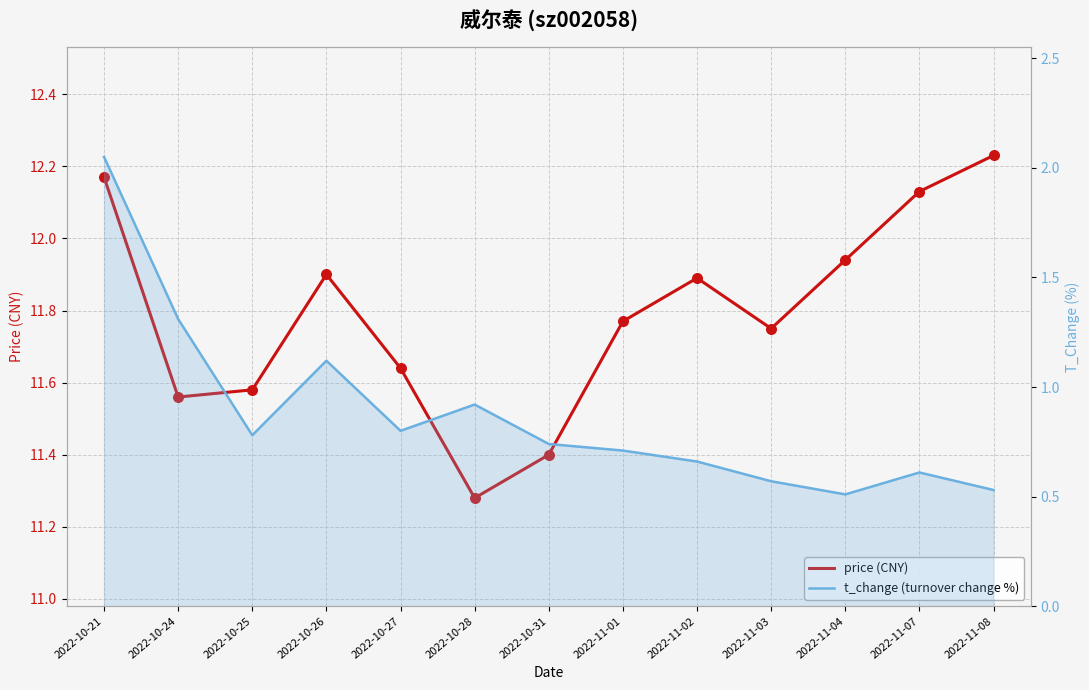

Which series has the largest total across all categories?

price (CNY)